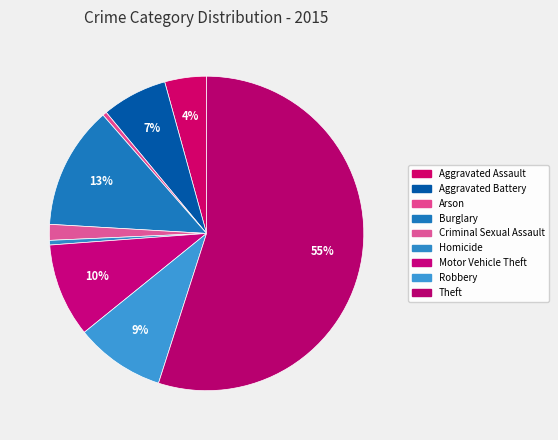

To the nearest percent, what portion does Theft represent?

55%